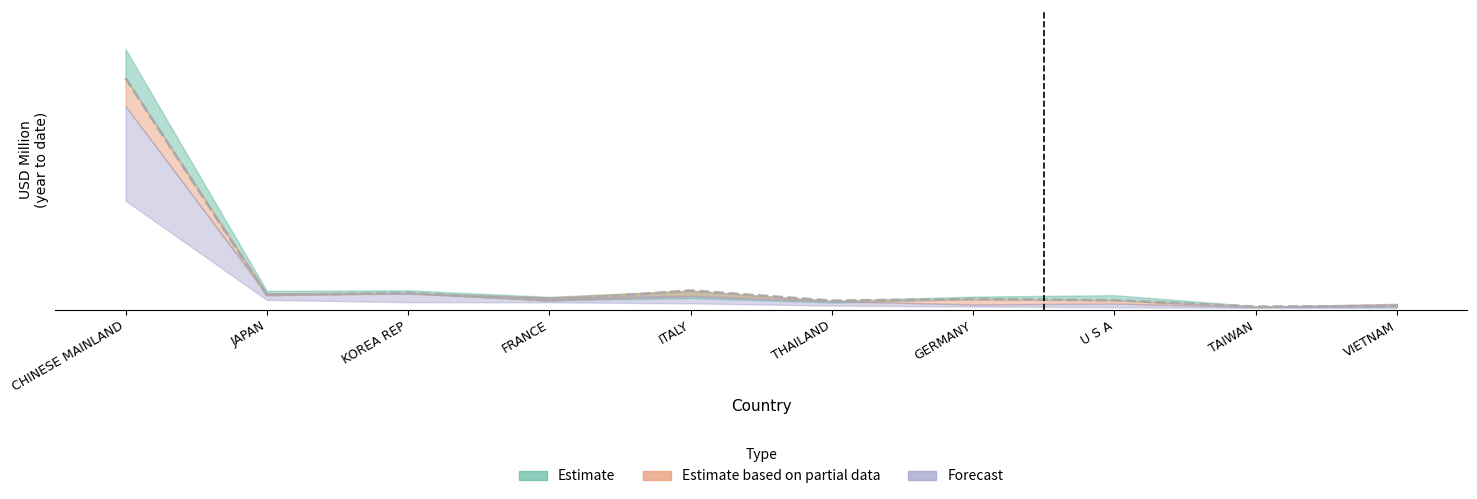

What is the spread (max minus min) of values at ITALY?

6.6